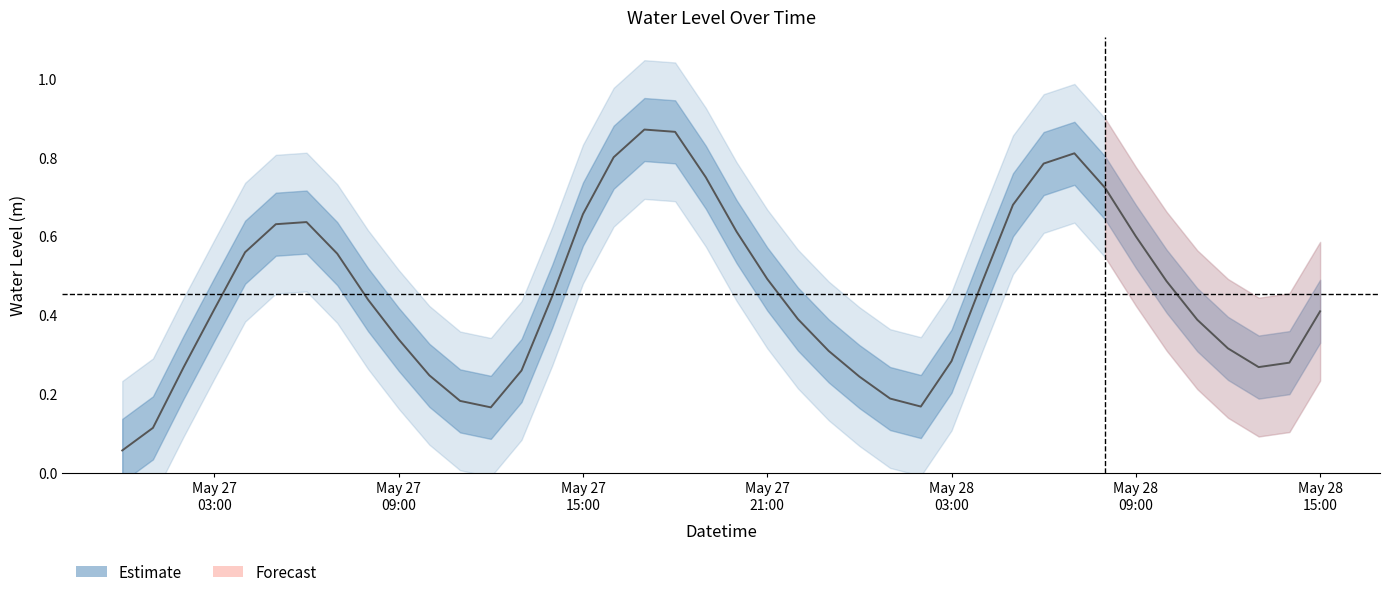

Does the chart have visible grid lines?

No